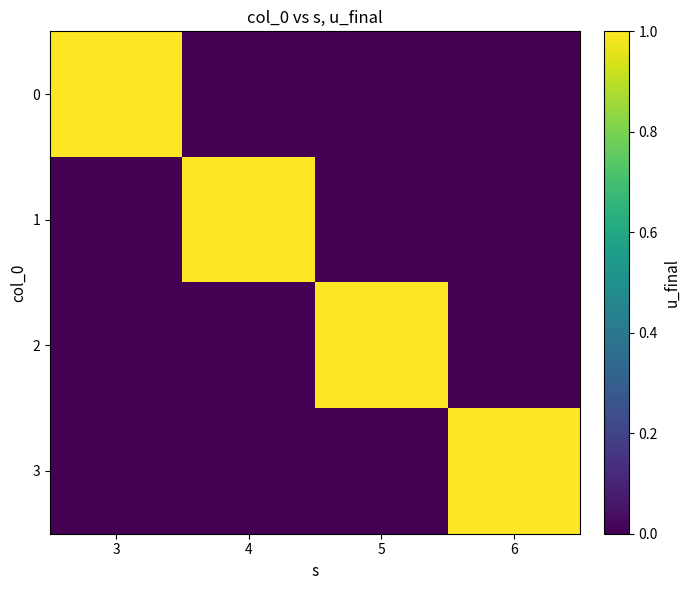

Reading left to right, what are all the values shown in this chart?

0: 3=1	4=0	5=0	6=0
1: 3=0	4=1	5=0	6=0
2: 3=0	4=0	5=1	6=0
3: 3=0	4=0	5=0	6=1